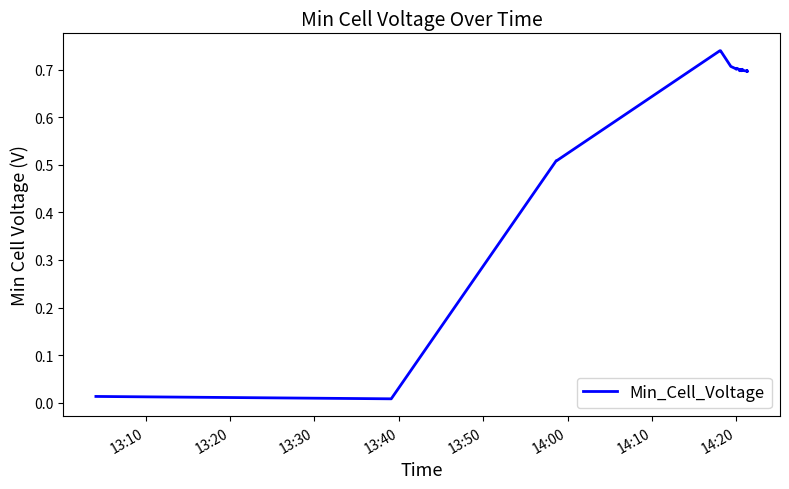

Does the chart display data point markers on the line(s)?

No